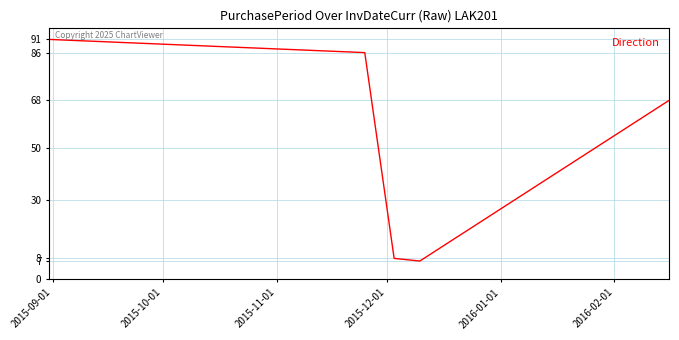

What is the average value?

52